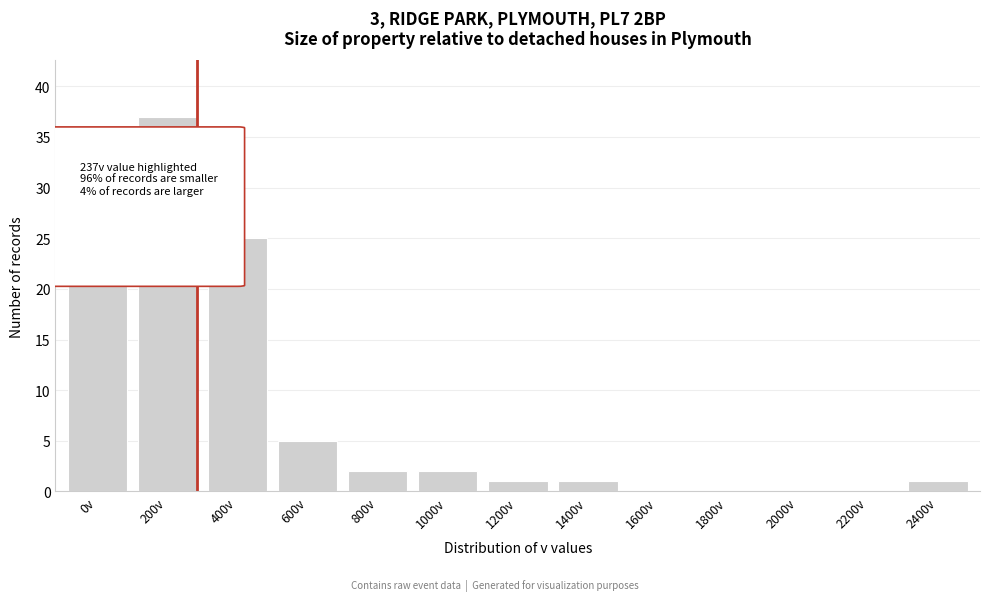

Reading right to left, transcribe all the data shown in this chart.

2400v=1	2200v=0	2000v=0	1800v=0	1600v=0	1400v=1	1200v=1	1000v=2	800v=2	600v=5	400v=25	200v=37	0v=26